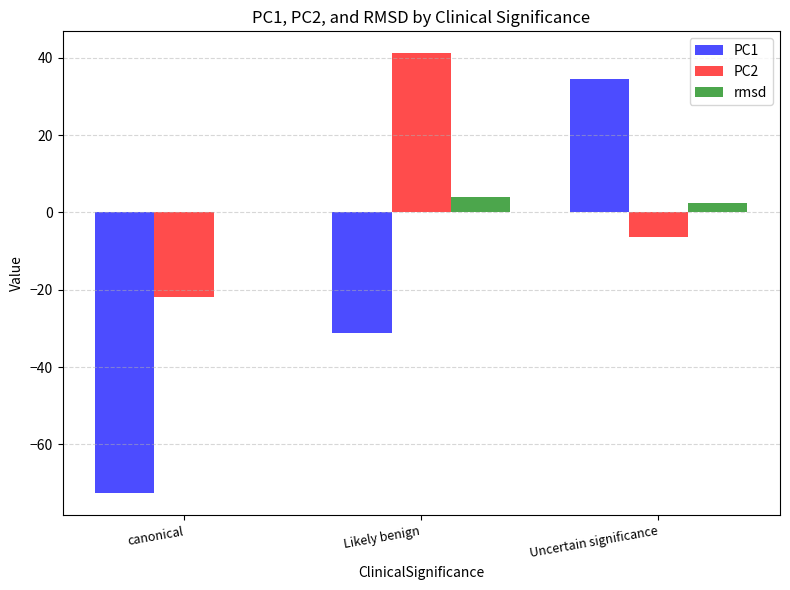

Which series has the widest spread of values?

PC1